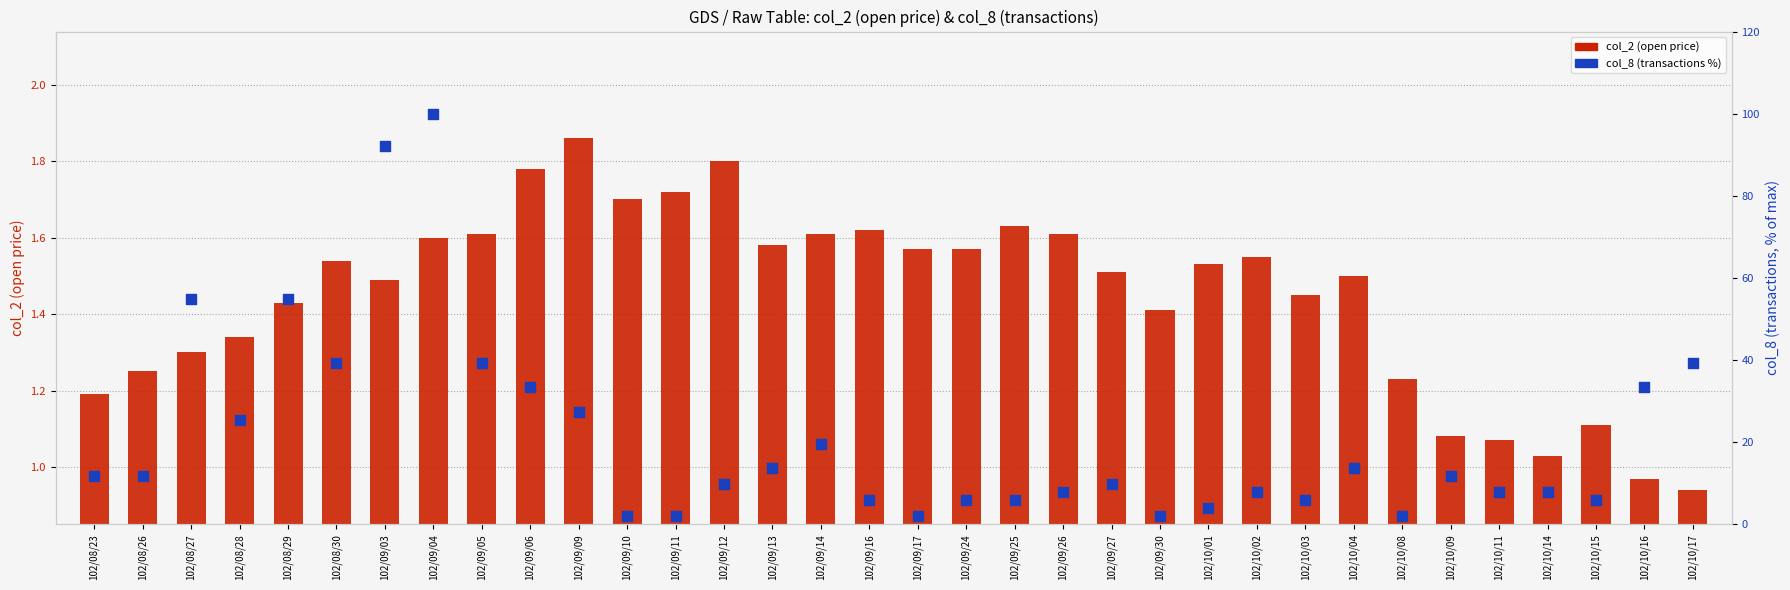

Which series has the largest total across all categories?

col_8 (transactions %)